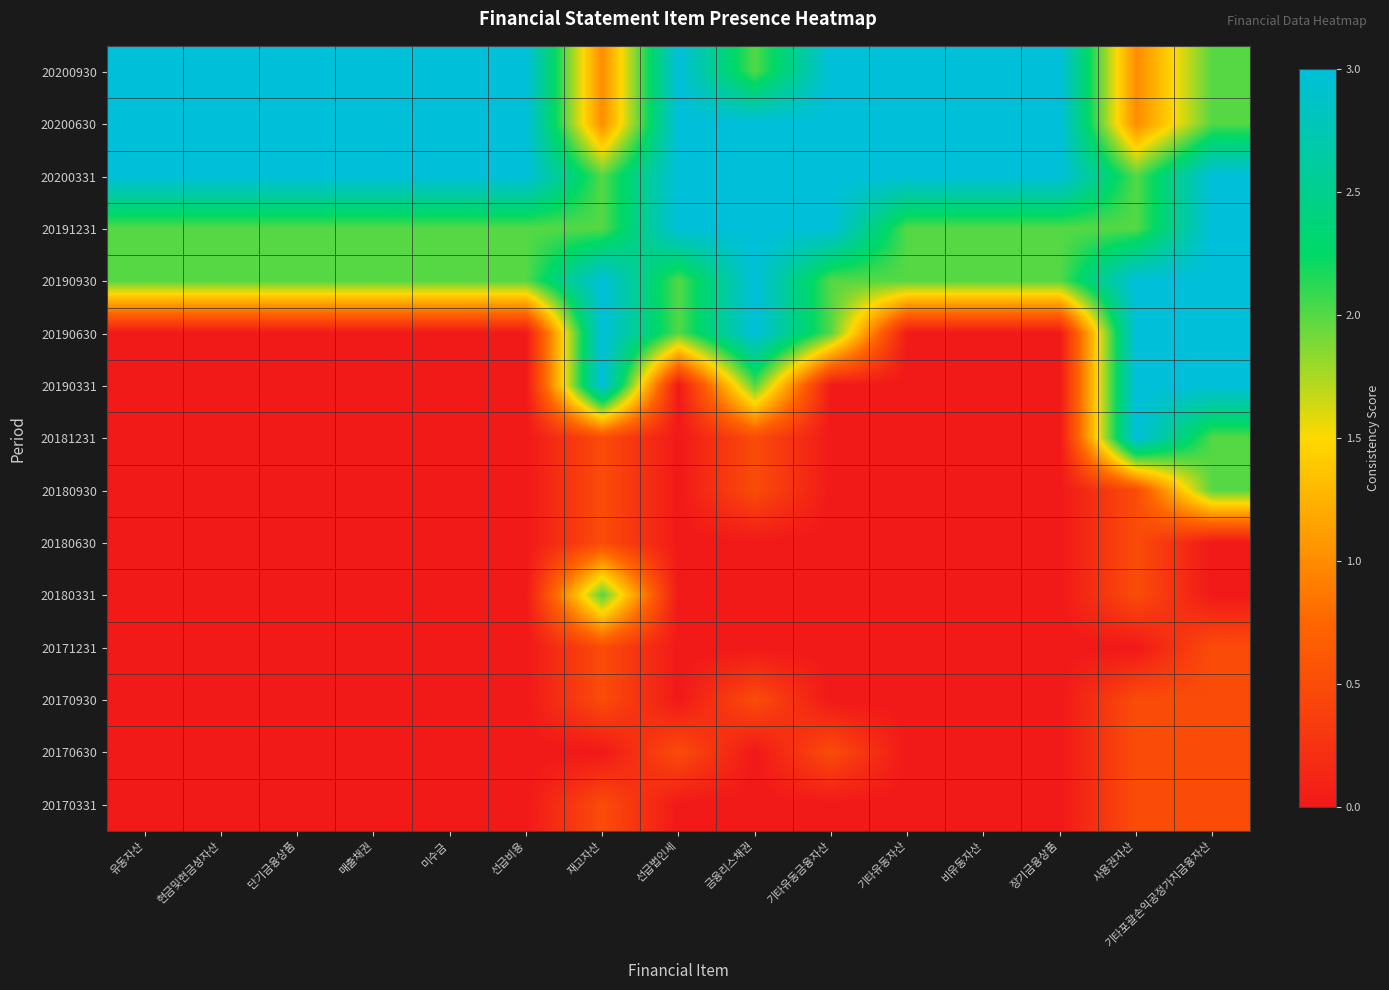

At how many categories does at least one series exceed 1?

15